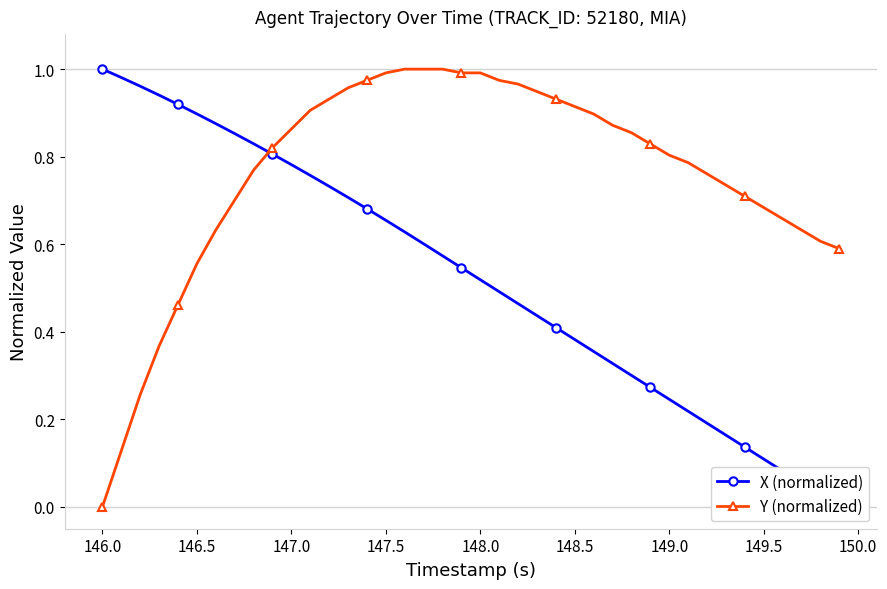

At which label does Y (normalized) reach its minimum?

146.0